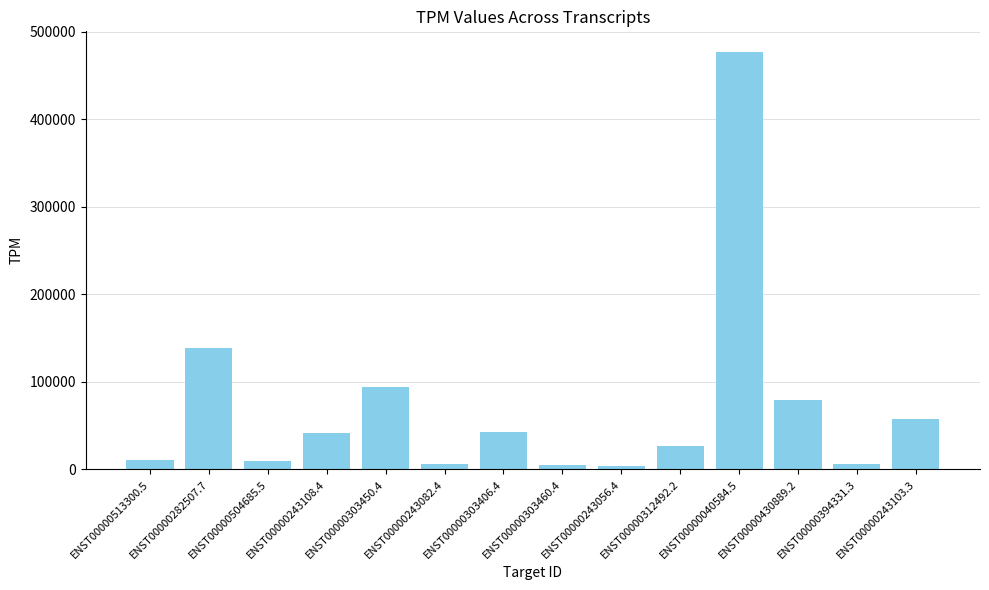

What is the maximum value shown in the chart?

476675.0